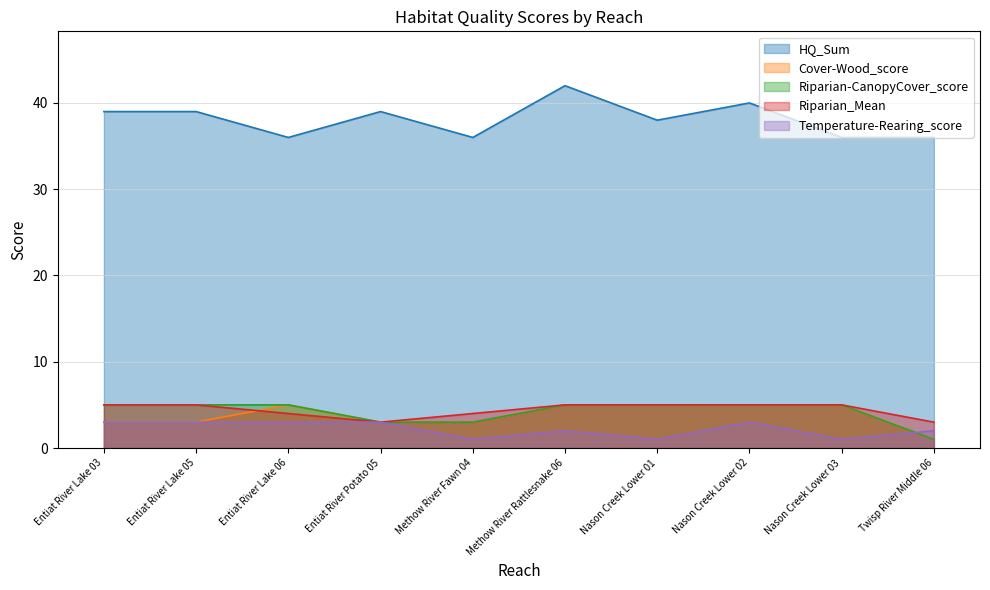

True or false: Cover-Wood_score has more than 2 interior local peaks.

False